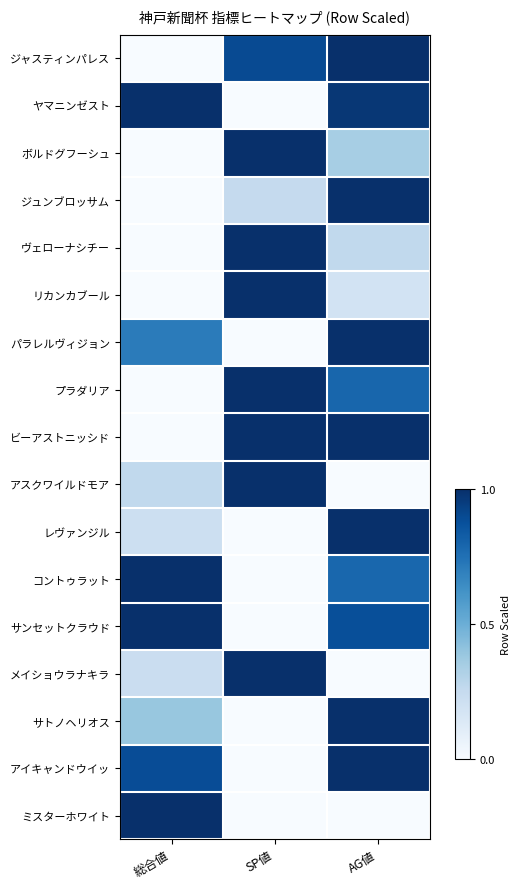

At how many categories does at least one series exceed 0?

3